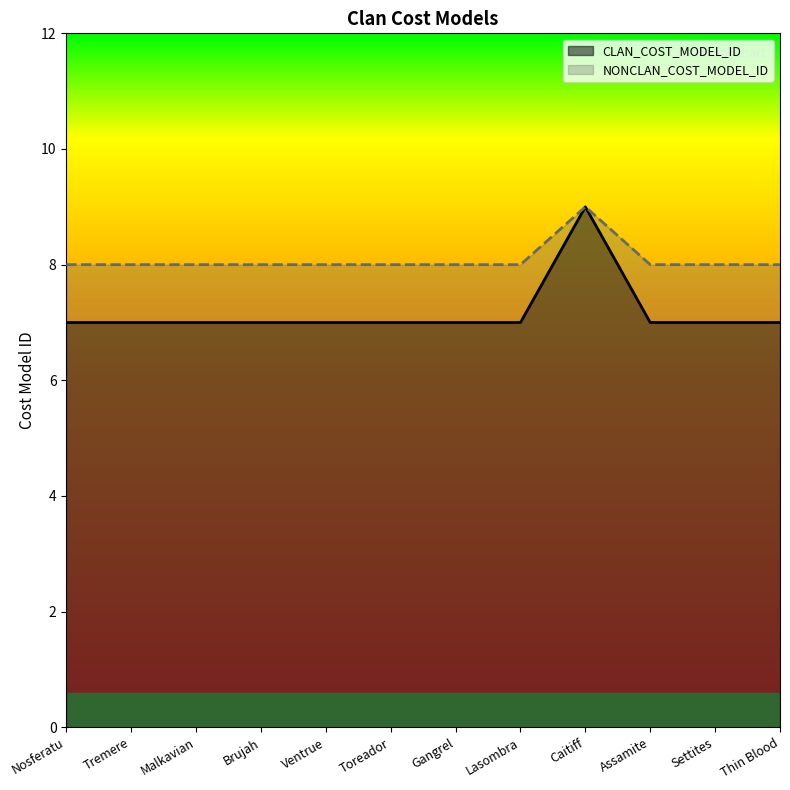

How many interior local peaks does the NONCLAN_COST_MODEL_ID series have?

1